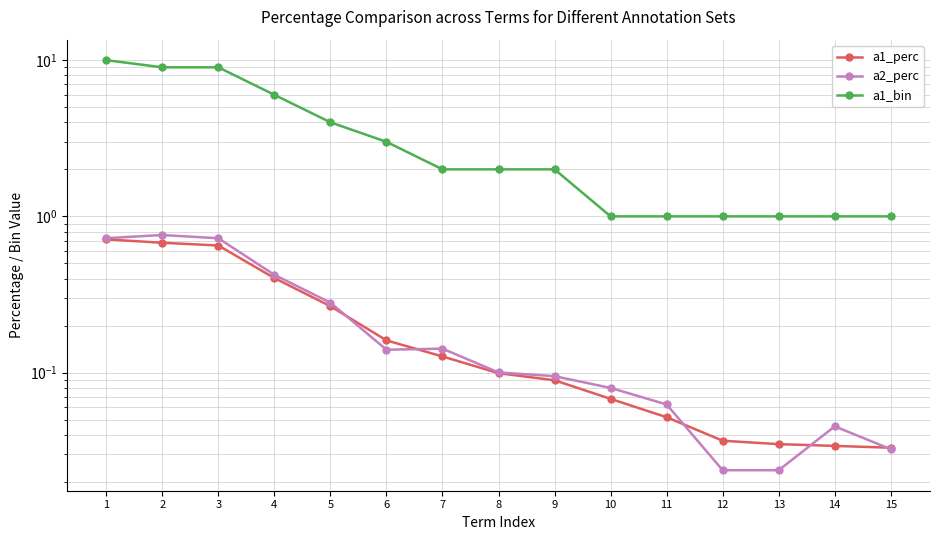

Which series has the largest total across all categories?

a1_bin